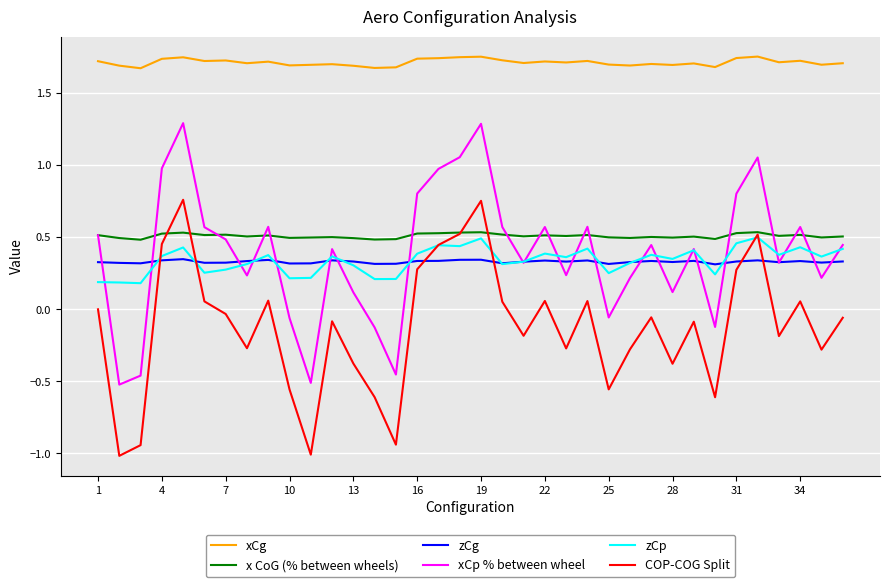

True or false: x CoG (% between wheels) and zCp cross at least once.

False